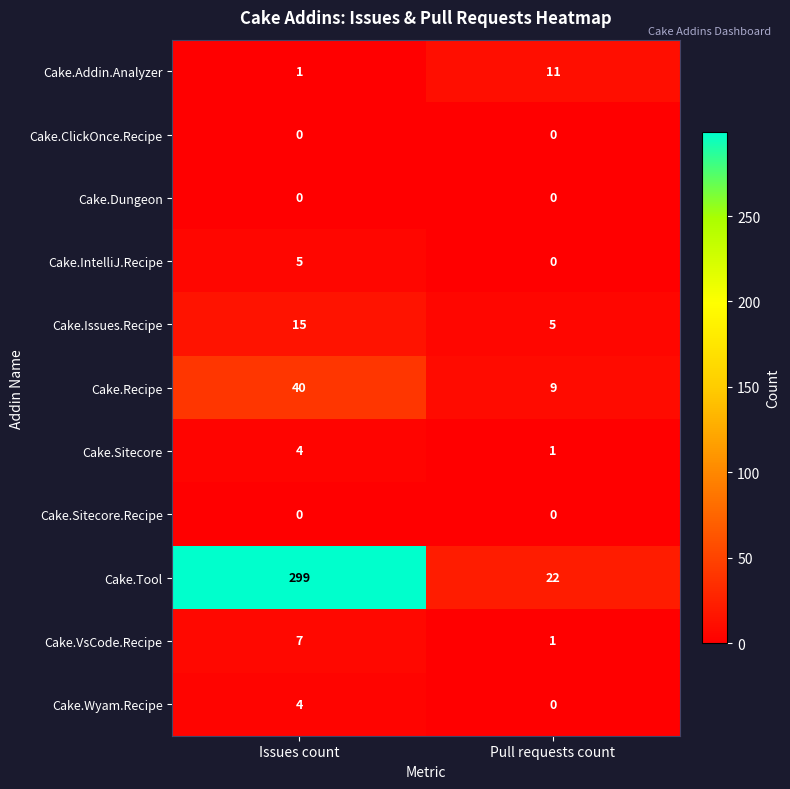

Is it true that Cake.Recipe equals 40 at Issues count?

True